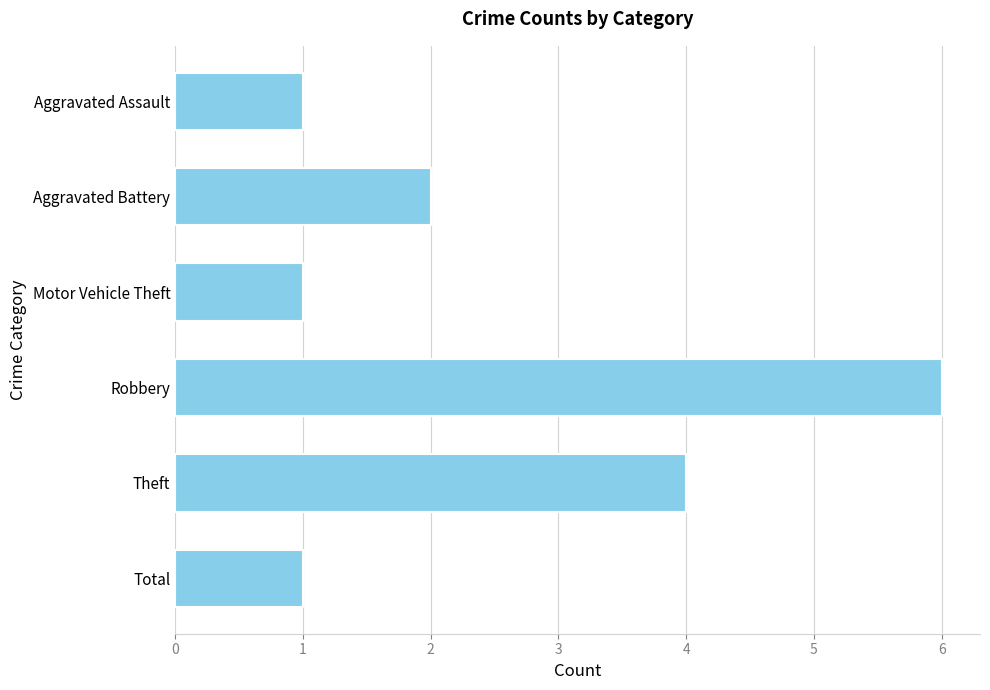

The chart shows a value of 1 at Total. True or false?

True